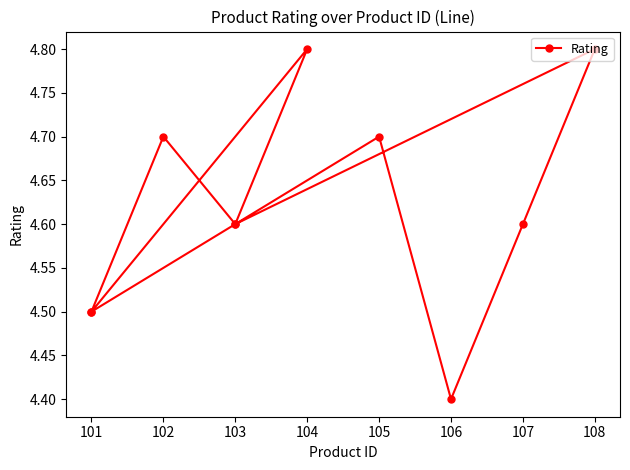

What is the difference between the maximum and minimum values?

0.4